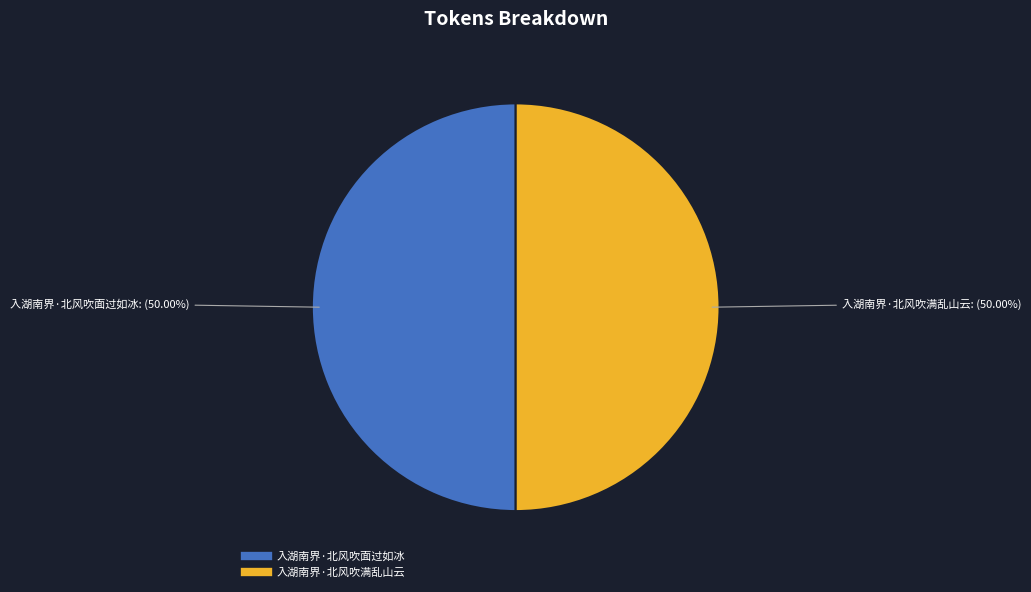

Is it true that 入湖南界·北风吹面过如冰 is 50% of the pie?

True